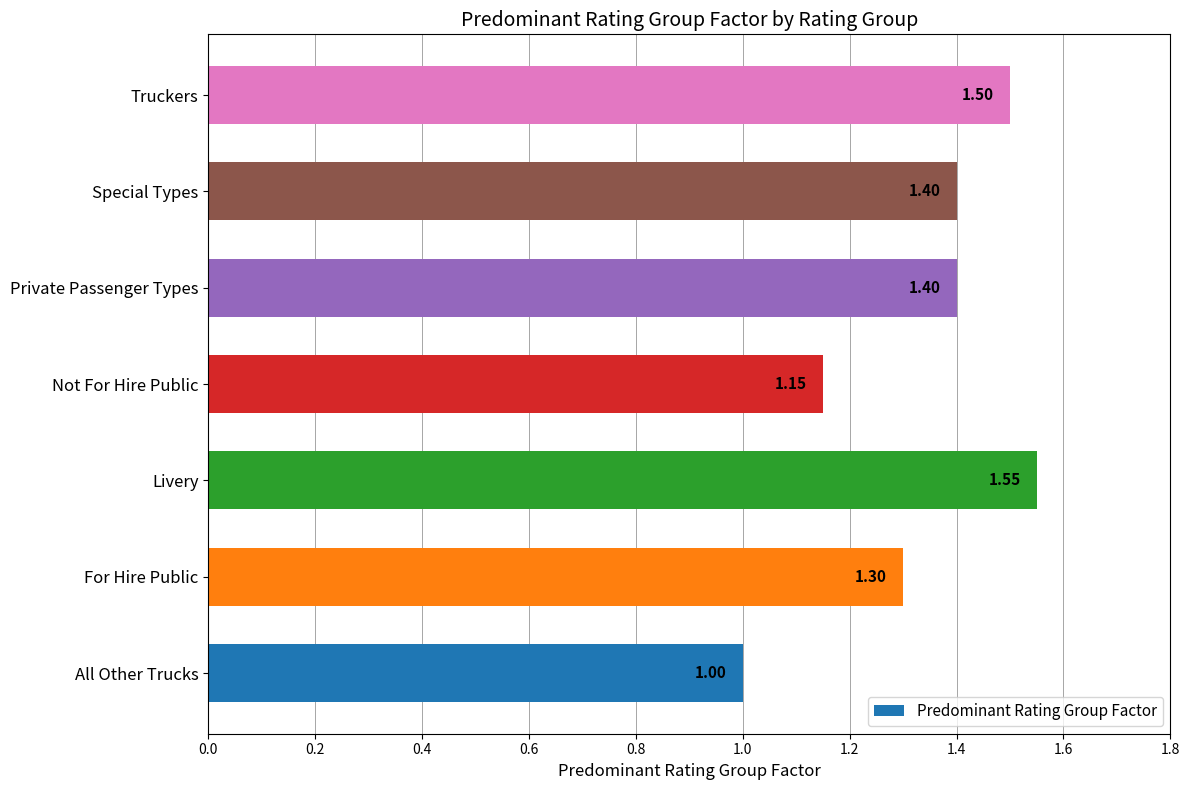

Where is the data nearest to the value 1?

All Other Trucks